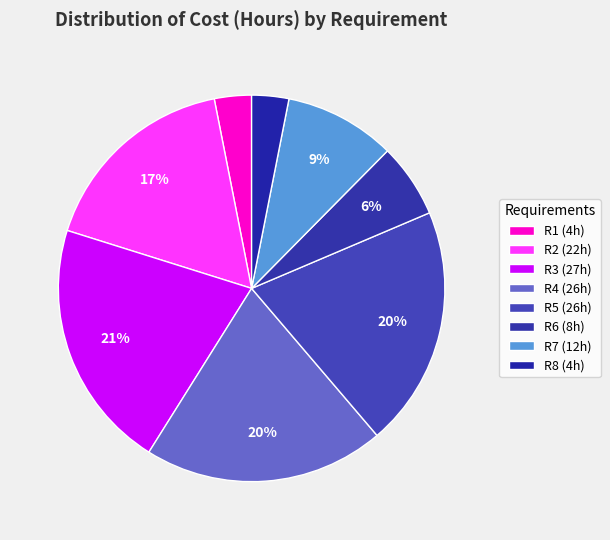

Count the number of slices in the pie.

8